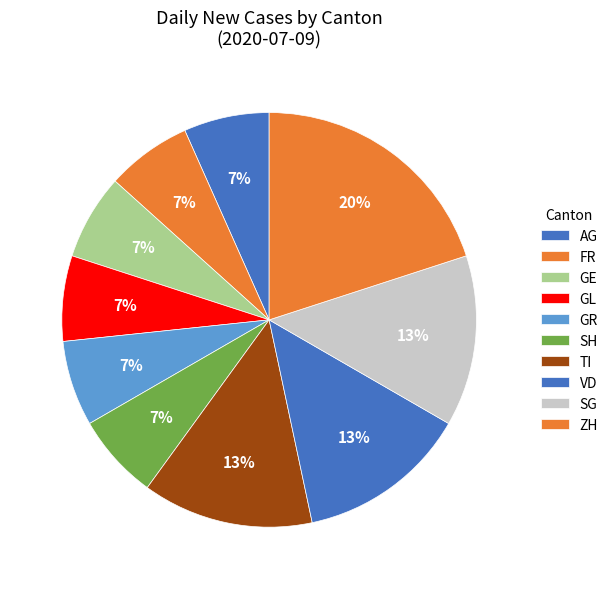

Which slice is the smallest?

AG